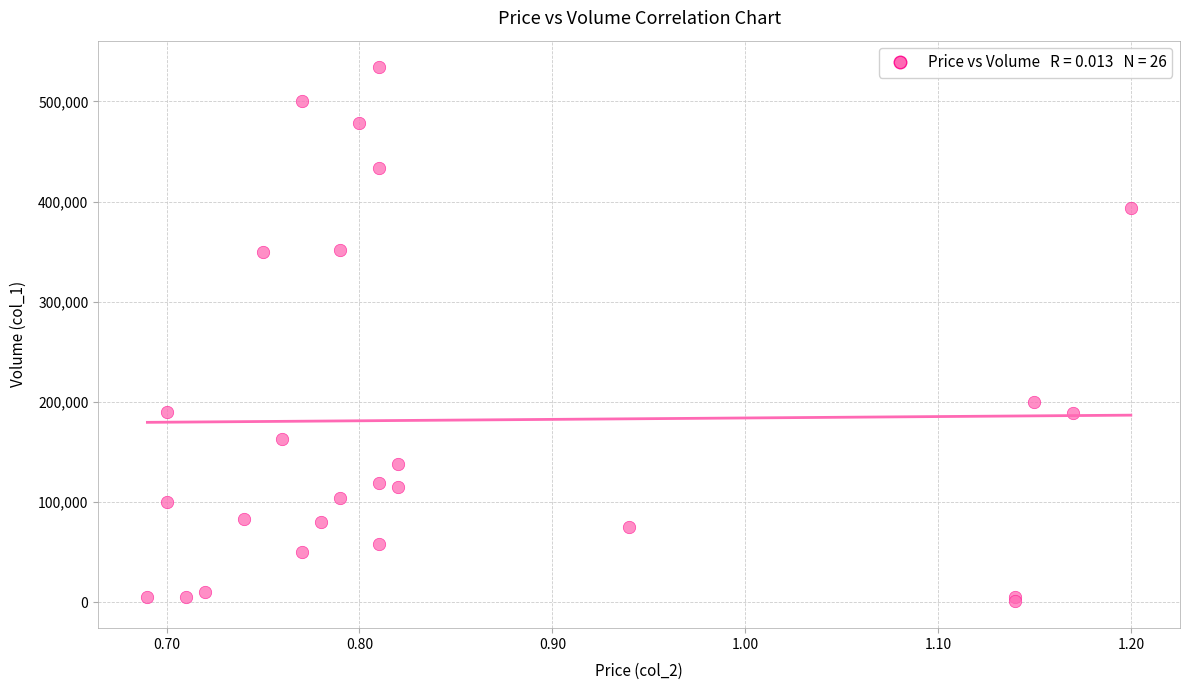

What Y value in the scatter plot is closest to 267500?

200000